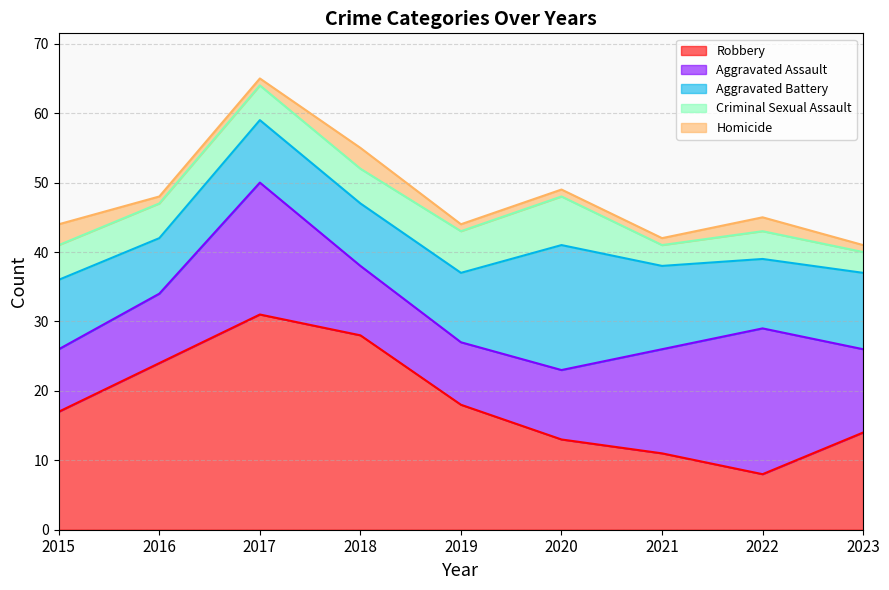

Reading right to left, list all the values displayed in this chart.

Aggravated Assault: 12	21	15	10	9	10	19	10	9
Aggravated Battery: 11	10	12	18	10	9	9	8	10
Criminal Sexual Assault: 3	4	3	7	6	5	5	5	5
Homicide: 1	2	1	1	1	3	1	1	3
Robbery: 14	8	11	13	18	28	31	24	17